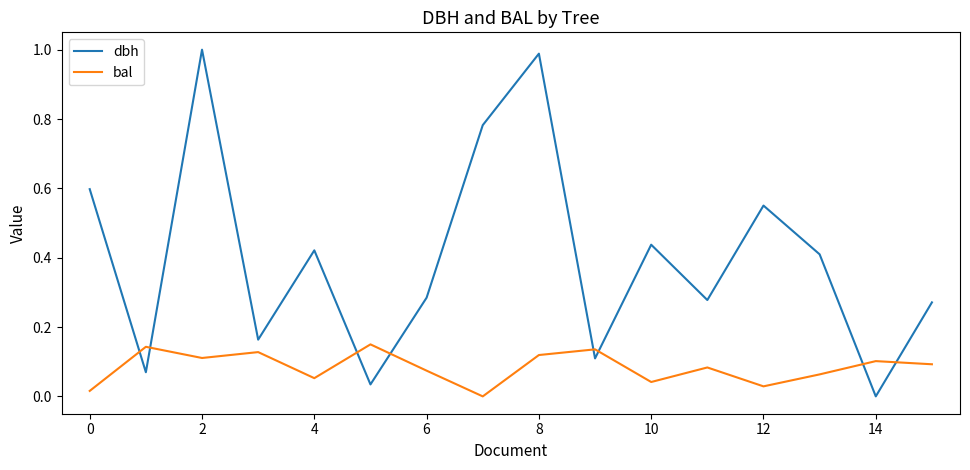

Which series has the largest total across all categories?

dbh